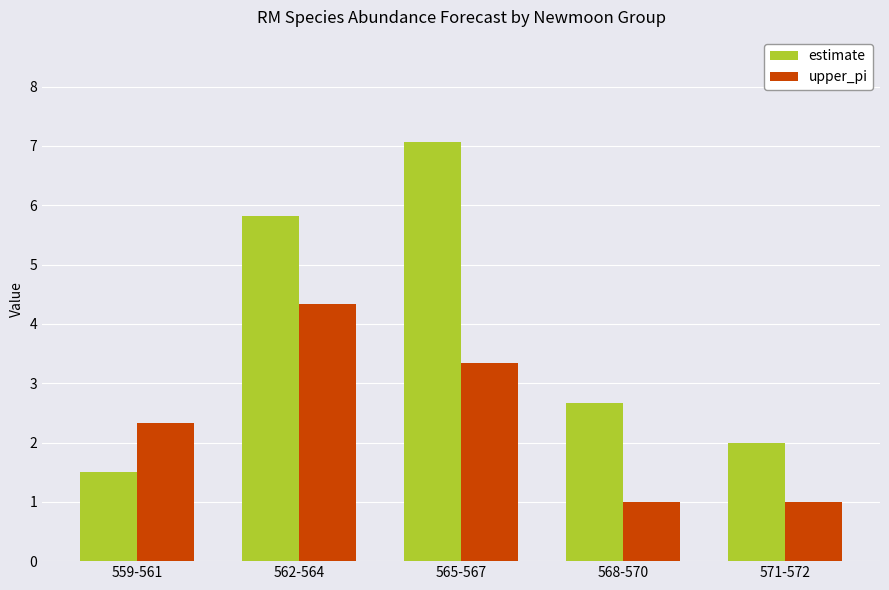

Is it true that upper_pi equals 1.7 at 568-570?

False